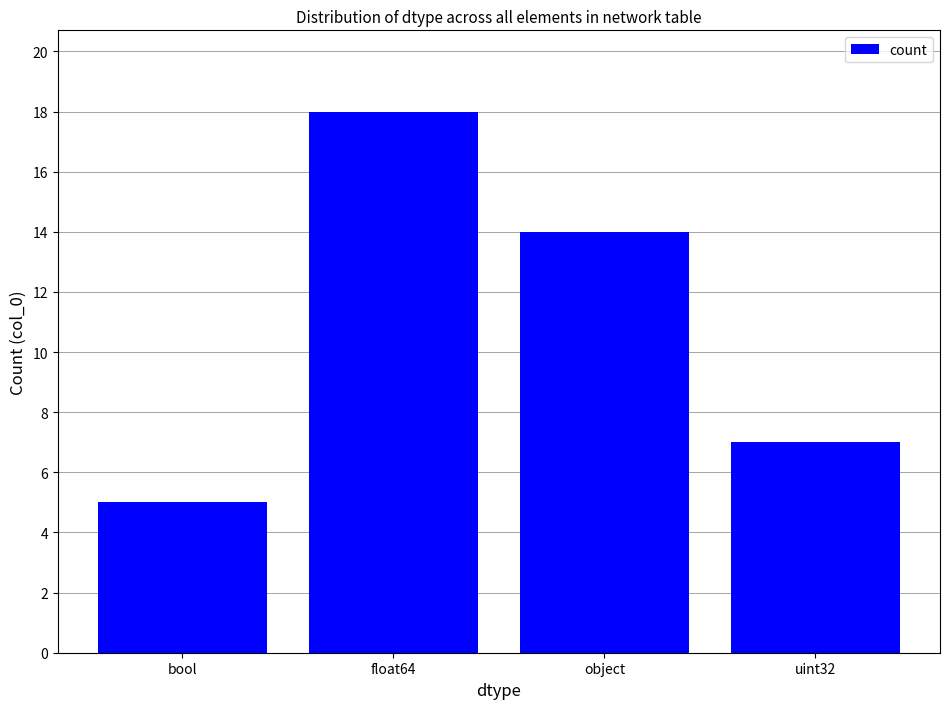

What is the label of the 3rd bar from the right?

float64